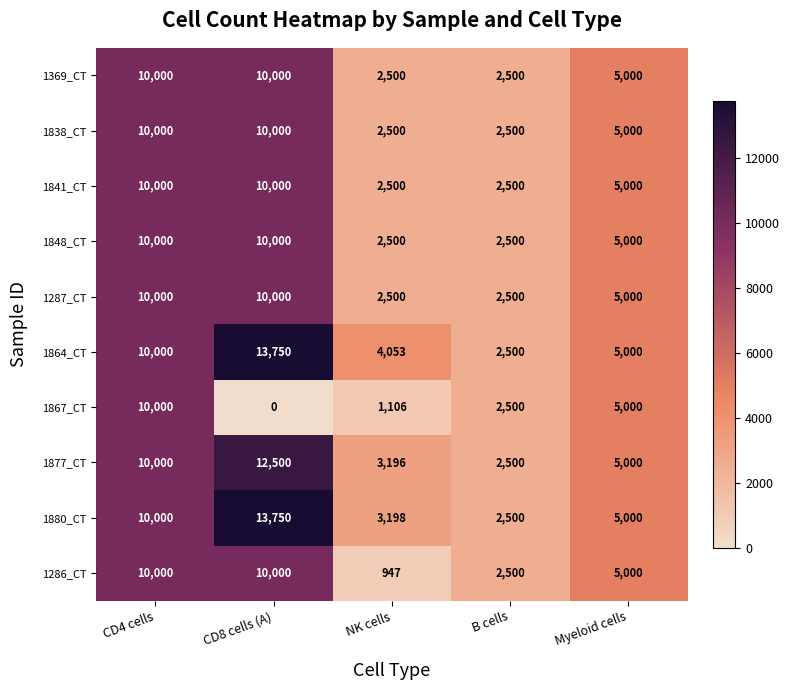

How many distinct data groups are displayed?

10